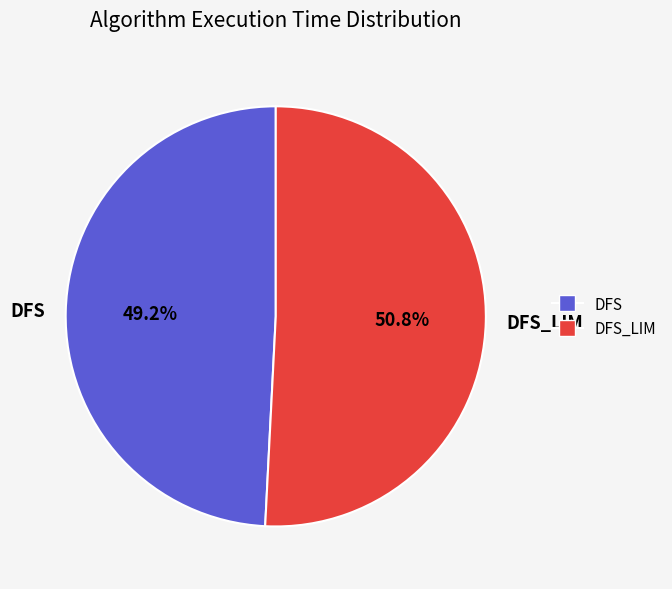

What percentage is the DFS slice, to the nearest percent?

49%